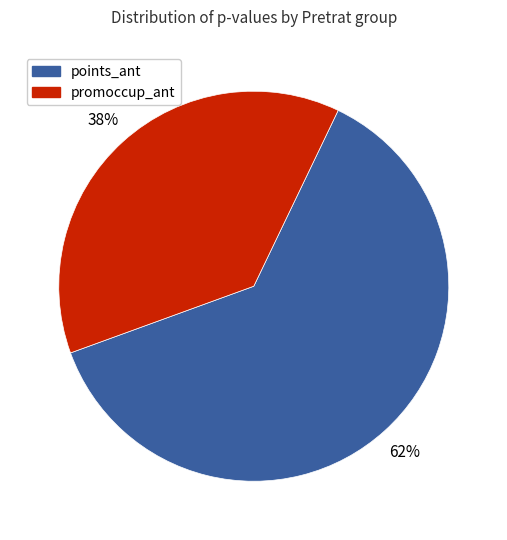

How many slices are in this pie chart?

2